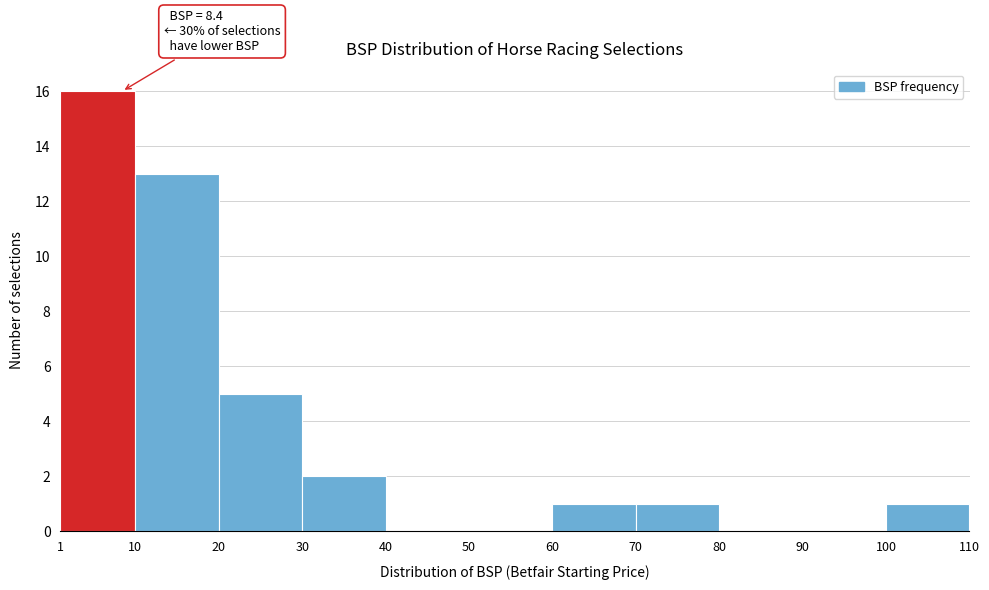

Over which range of the x-axis is the bar tallest?

1 to 10